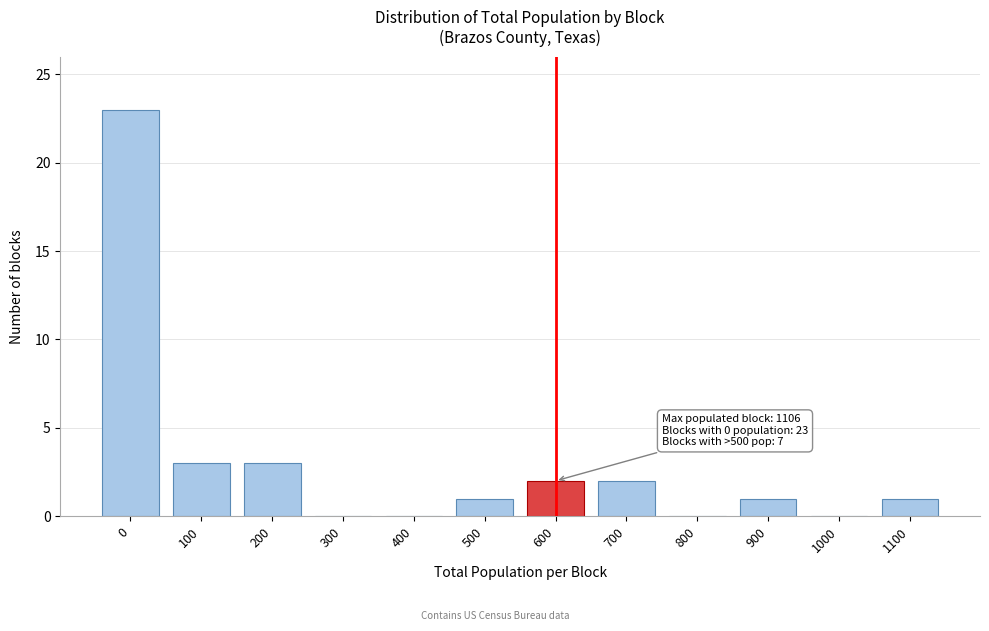

Reading left to right, what are all the values shown in this chart?

0=23	100=3	200=3	300=0	400=0	500=1	600=2	700=2	800=0	900=1	1000=0	1100=1